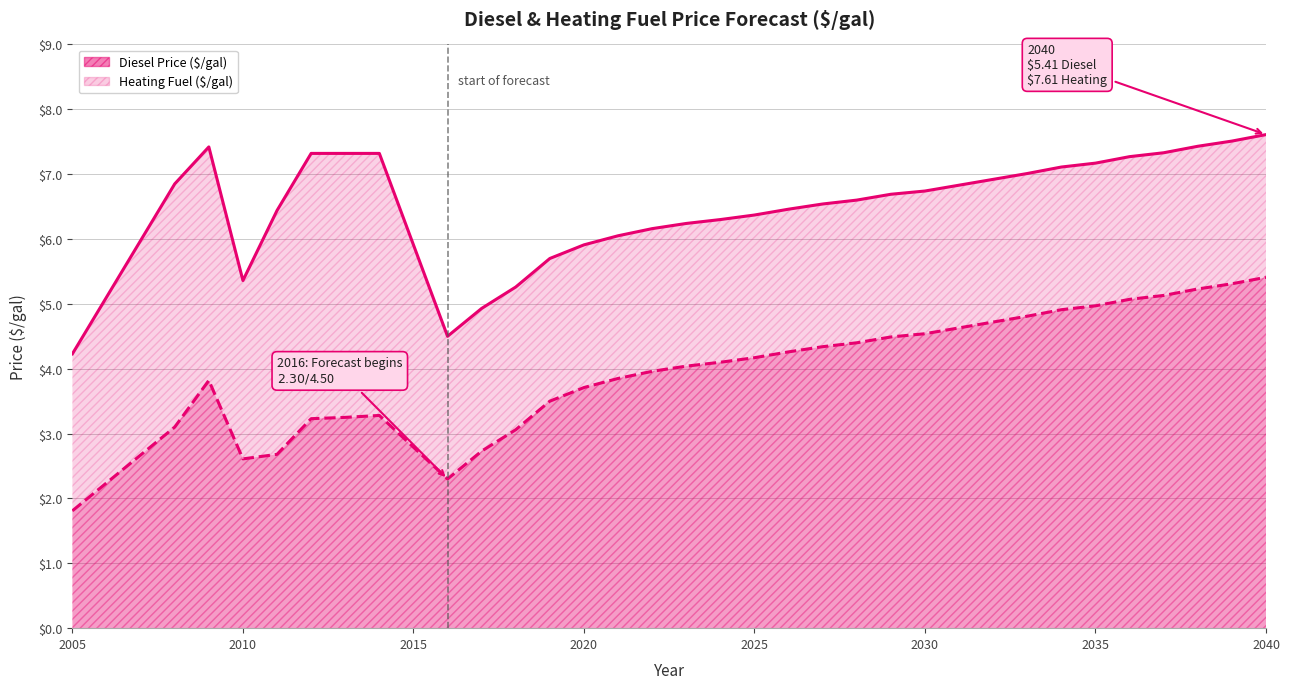

What is the value of the Heating Fuel ($/gal) point at the 29th from the left?

7.3